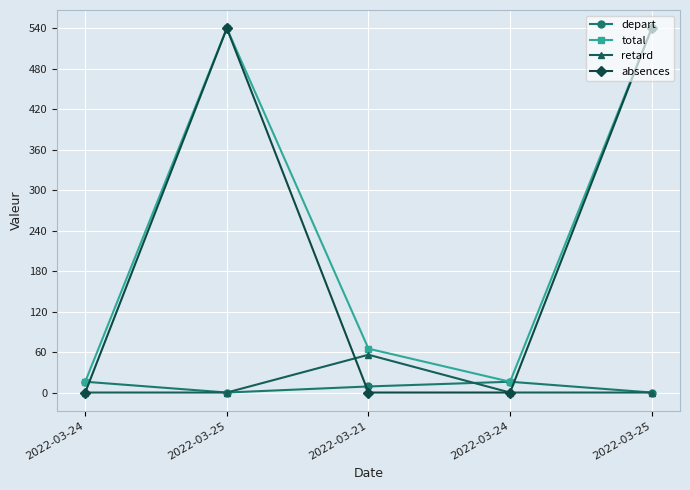

Between 2022-03-21 and 2022-03-24, which series saw the biggest shift?

retard